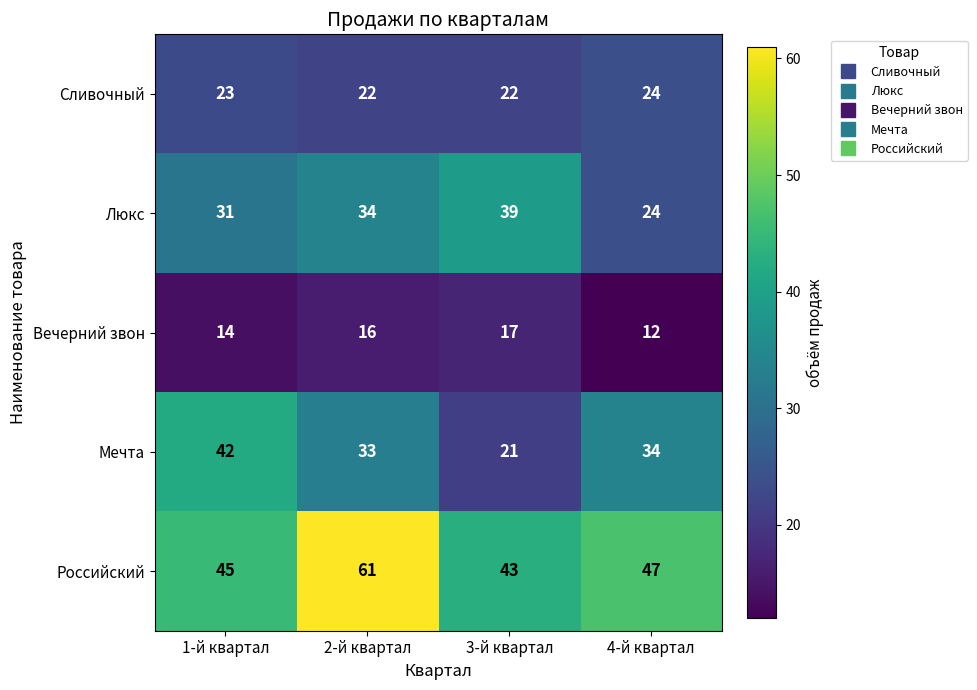

What is the total value across all series at 4-й квартал?

141